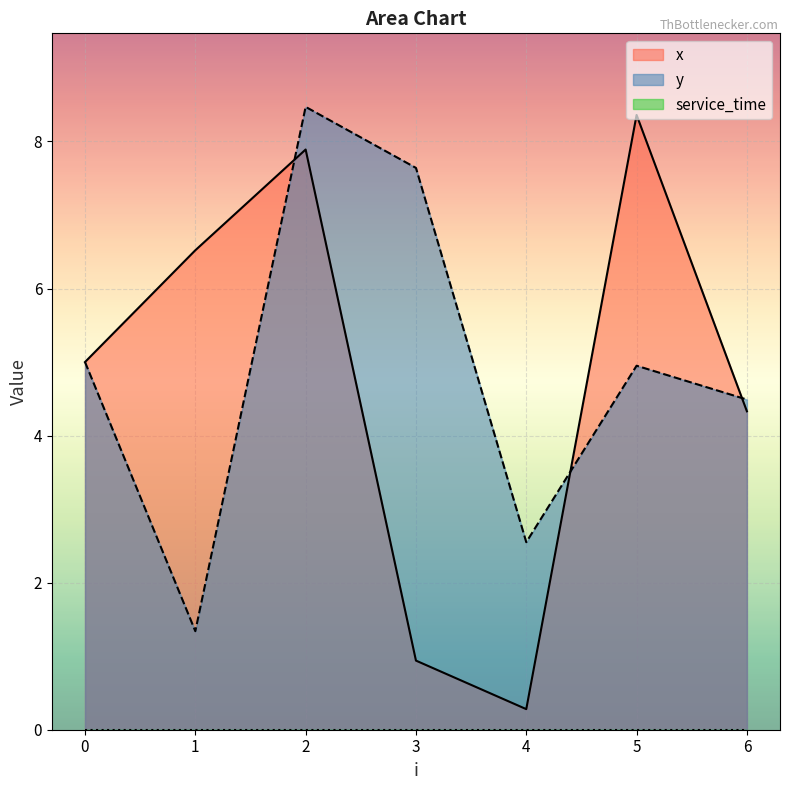

Between 1 and 3, which is larger?

1